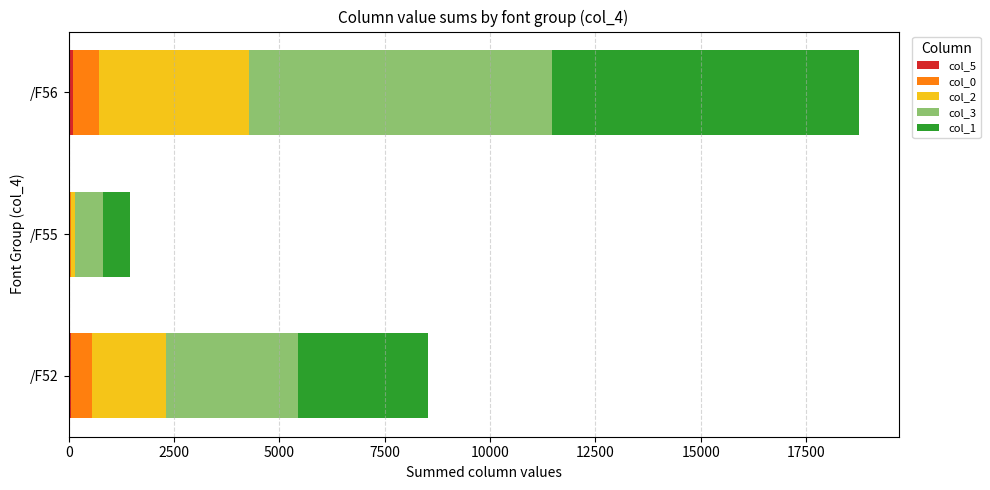

At which category is the sum across all series the highest?

/F56